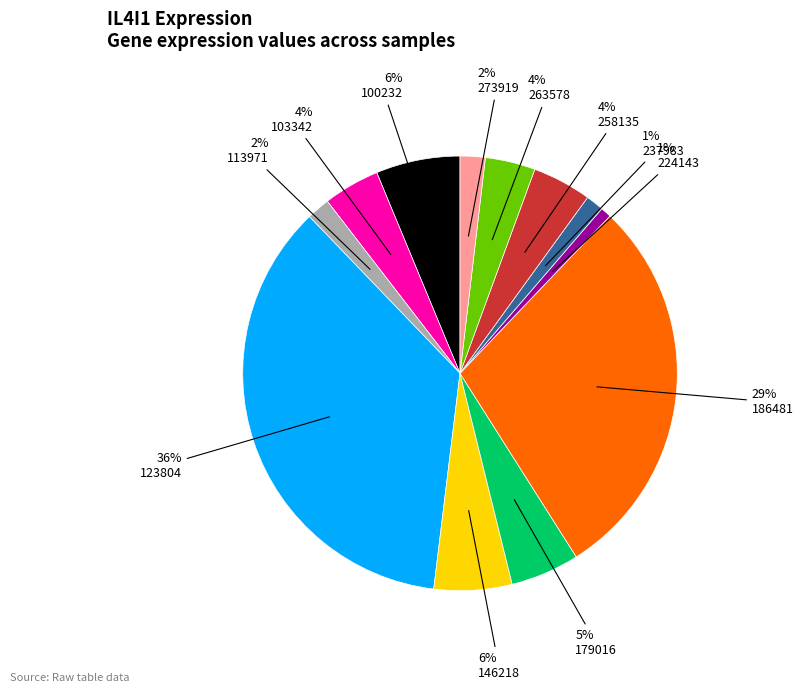

Is there a majority slice in this chart?

No